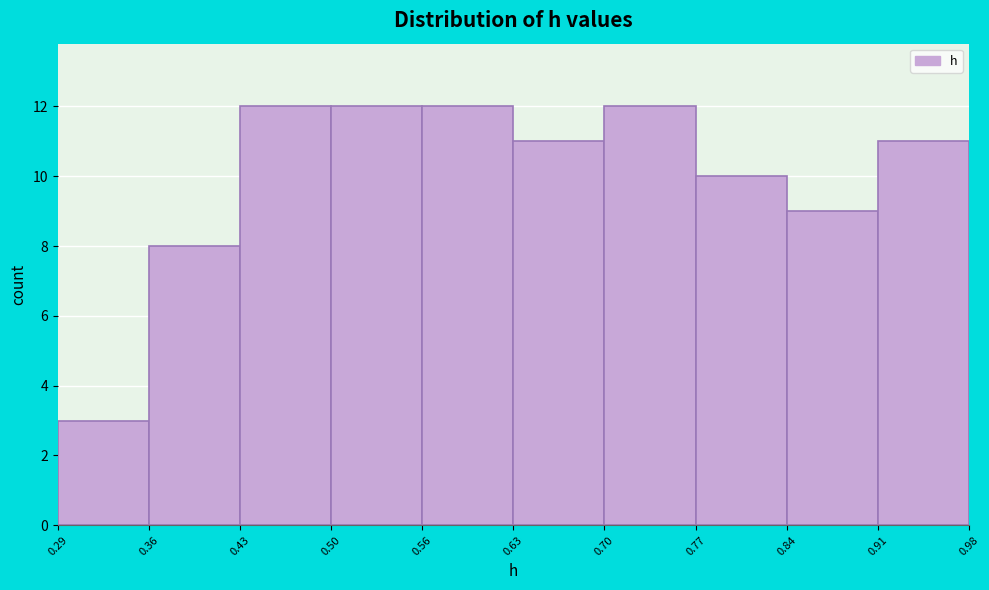

Reading left to right, transcribe this chart: for each bar, give the range it covers on the x-axis and its height. The values are not printed on the chart, so give them approximately, as read against the axis.

0.29 to 0.36: 3
0.36 to 0.43: 8
0.43 to 0.50: 12
0.50 to 0.56: 12
0.56 to 0.63: 12
0.63 to 0.70: 11
0.70 to 0.77: 12
0.77 to 0.84: 10
0.84 to 0.91: 9
0.91 to 0.98: 11